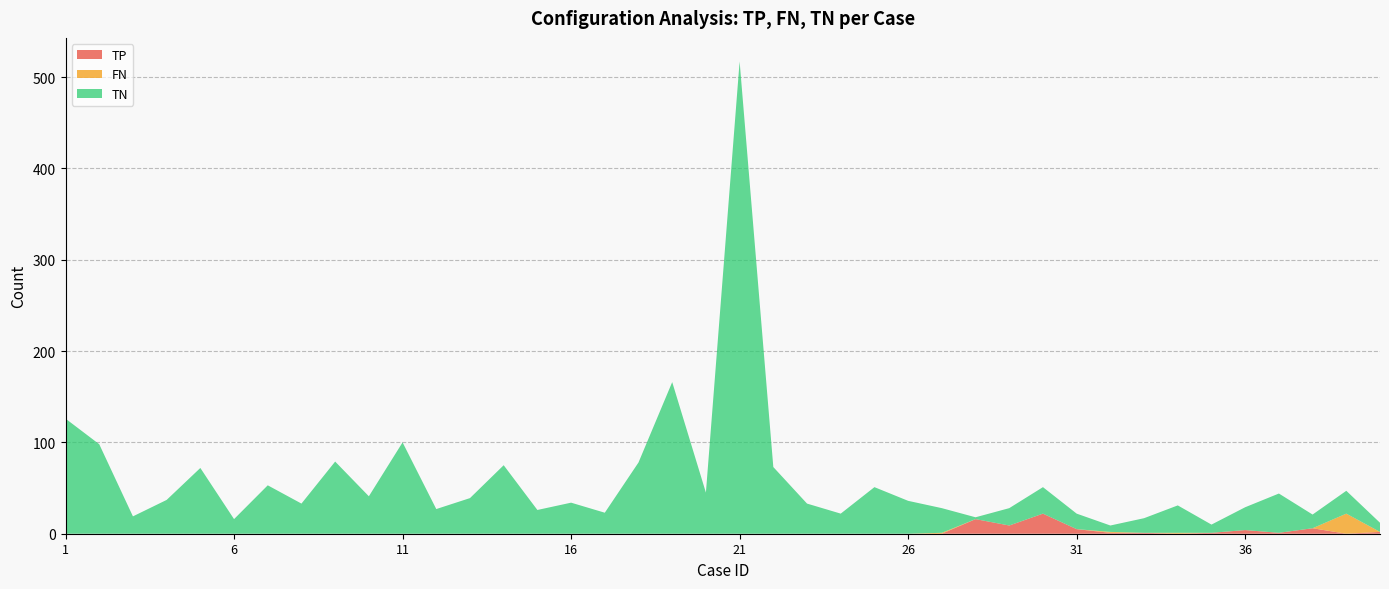

Reading right to left, list all the values displayed in this chart.

TP: 40=2	39=0	38=6	37=1	36=4	35=1	34=0	33=1	32=1	31=5	30=22	29=9	28=16	27=0	26=0	25=0	24=0	23=0	22=0	21=0	20=0	19=0	18=0	17=0	16=0	15=0	14=0	13=0	12=0	11=0	10=0	9=0	8=0	7=0	6=0	5=0	4=0	3=0	2=0	1=0
FN: 40=0	39=22	38=0	37=0	36=0	35=0	34=1	33=0	32=1	31=0	30=0	29=0	28=0	27=1	26=0	25=0	24=0	23=0	22=0	21=0	20=0	19=0	18=0	17=0	16=0	15=0	14=0	13=0	12=0	11=0	10=0	9=0	8=0	7=0	6=0	5=0	4=0	3=0	2=0	1=0
TN: 40=10	39=25	38=15	37=43	36=25	35=9	34=30	33=16	32=7	31=17	30=29	29=19	28=2	27=27	26=36	25=51	24=22	23=33	22=73	21=517	20=45	19=166	18=78	17=23	16=34	15=26	14=75	13=39	12=27	11=100	10=41	9=79	8=33	7=53	6=16	5=72	4=37	3=19	2=98	1=126